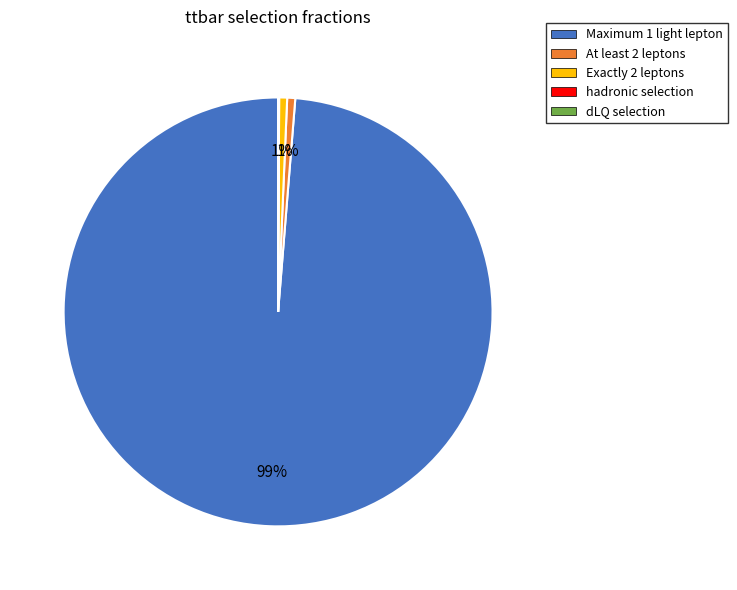

To the nearest percent, what is the average slice percentage?

20%